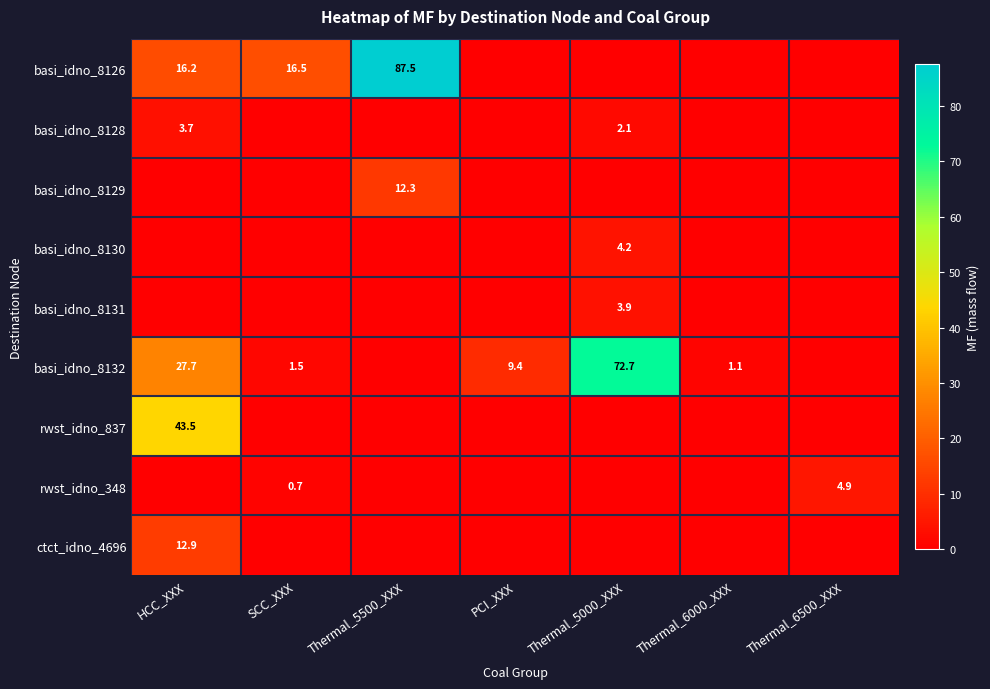

True or false: basi_idno_8128 has a value of 3.3 at Thermal_5000_XXX.

False